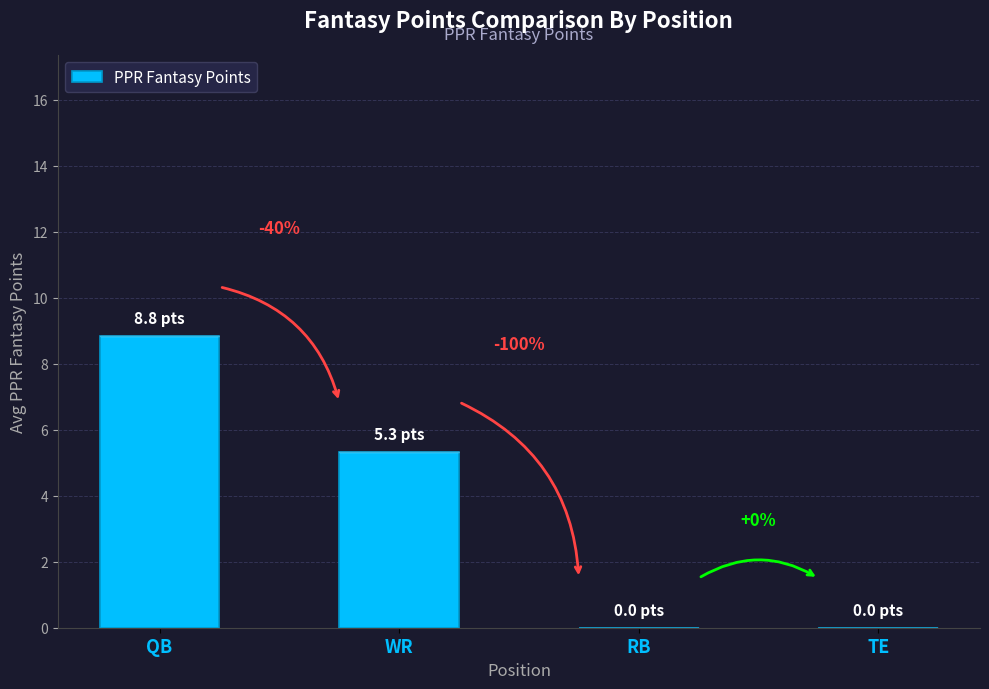

Where is the data nearest to the value 4?

WR